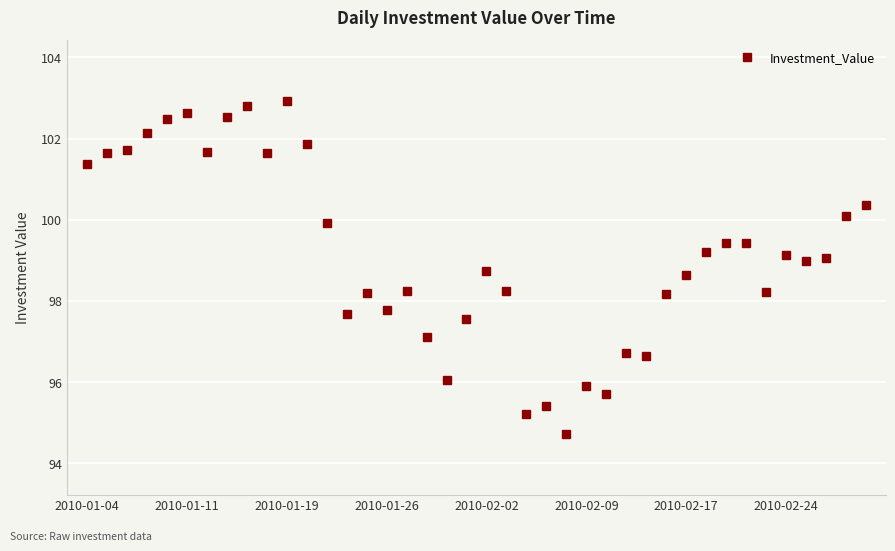

What is the minimum value shown in the chart?

94.7